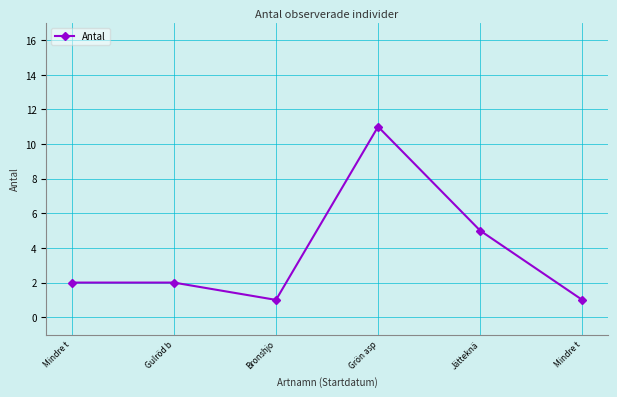

What is the change in value from Gulröd b to Grön asp?

+9